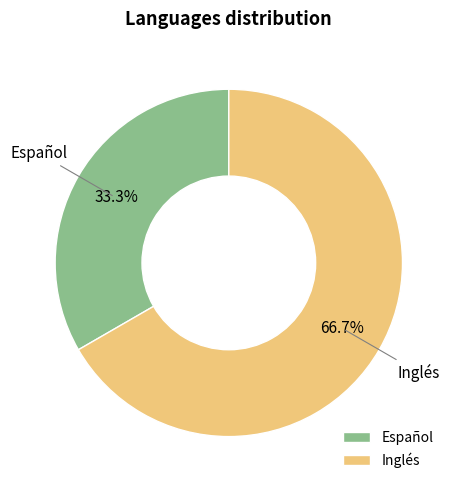

To the nearest percent, what is the difference between the Español and Inglés slice percentages?

33%